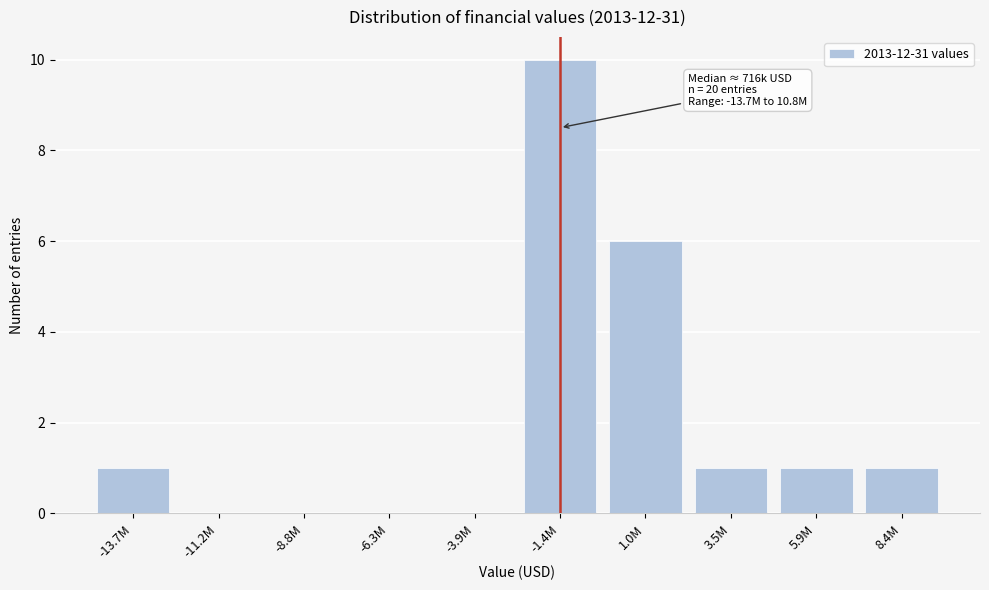

Reading left to right, list all the values displayed in this chart.

-13.7M=1	-11.2M=0	-8.8M=0	-6.3M=0	-3.9M=0	-1.4M=10	1.0M=6	3.5M=1	5.9M=1	8.4M=1